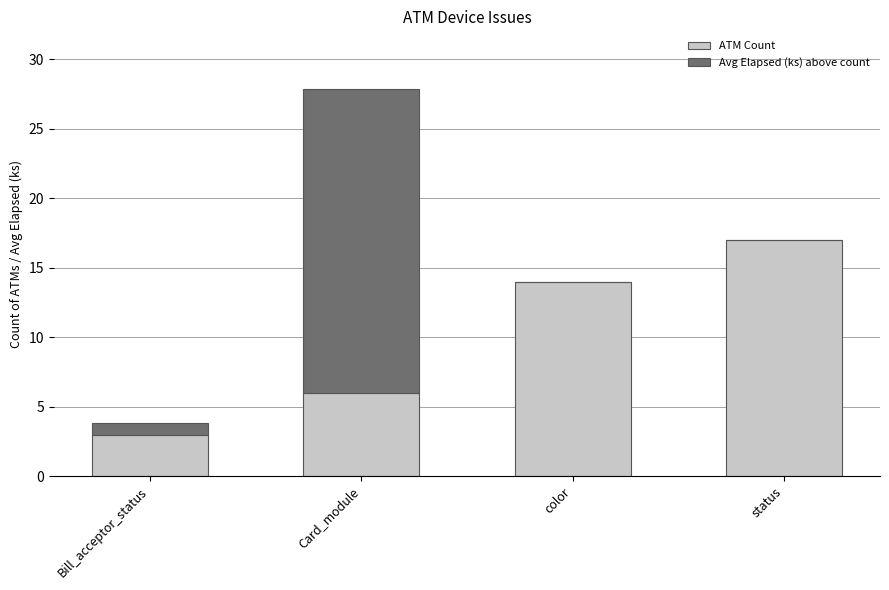

What is the total value across all series at color?

14.0